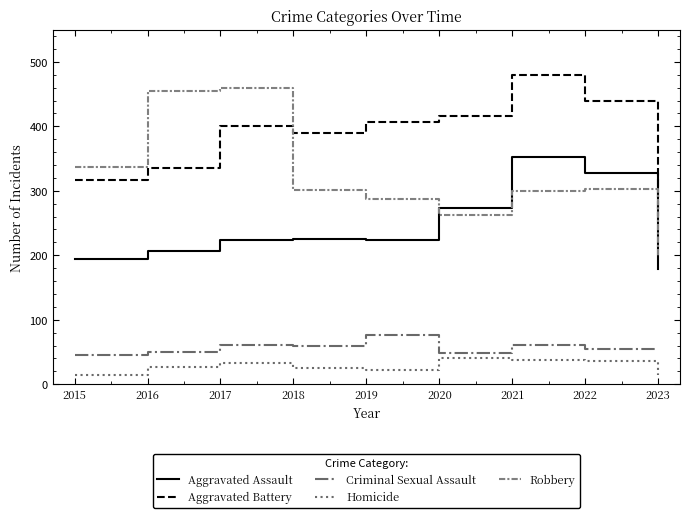

How many lines are shown in the chart?

5